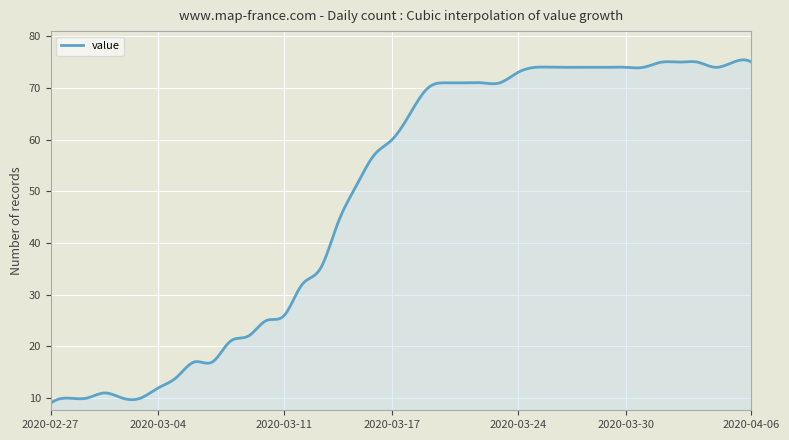

What is the difference between the maximum and minimum values?

66.4